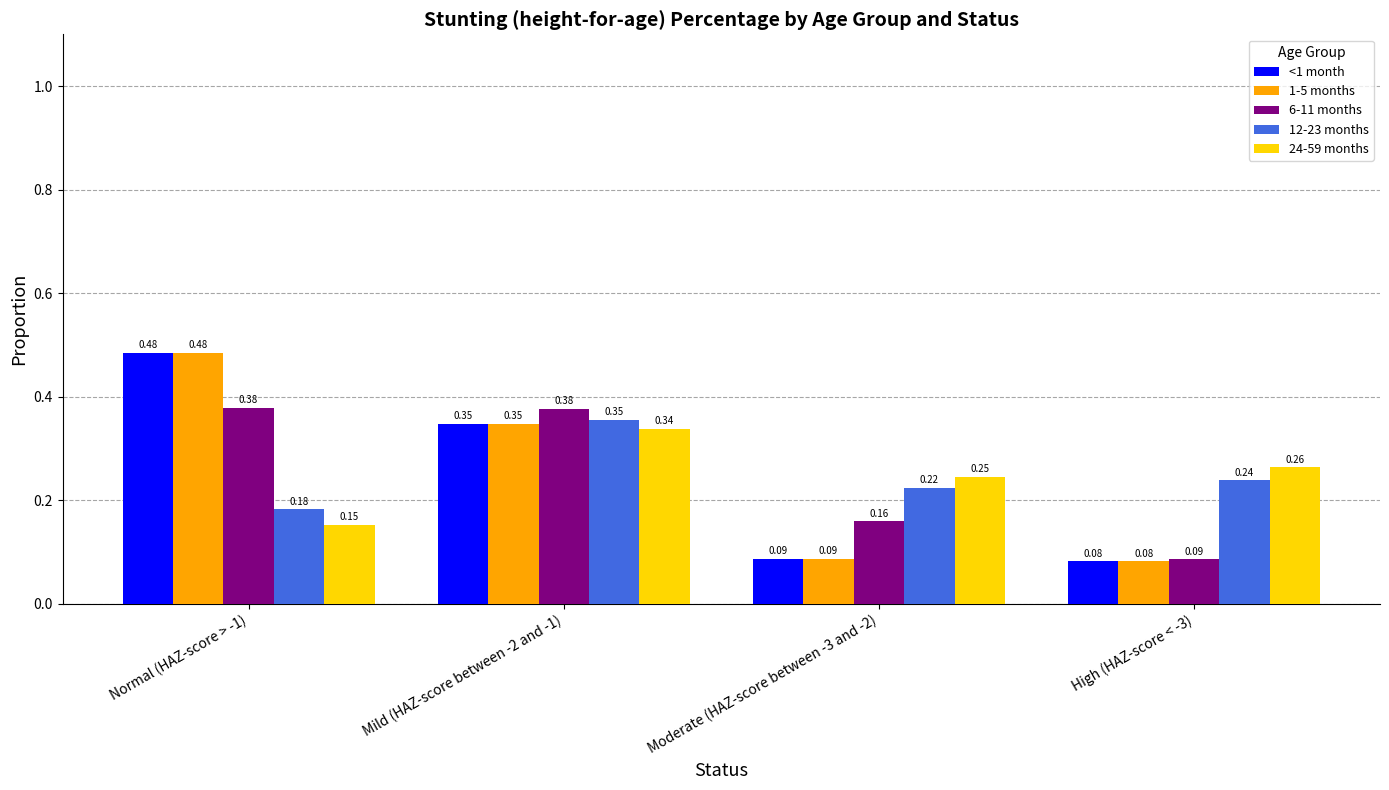

Rank the categories by 1-5 months value from highest to lowest.

Normal (HAZ-score > -1), Mild (HAZ-score between -2 and -1), Moderate (HAZ-score between -3 and -2), High (HAZ-score < -3)